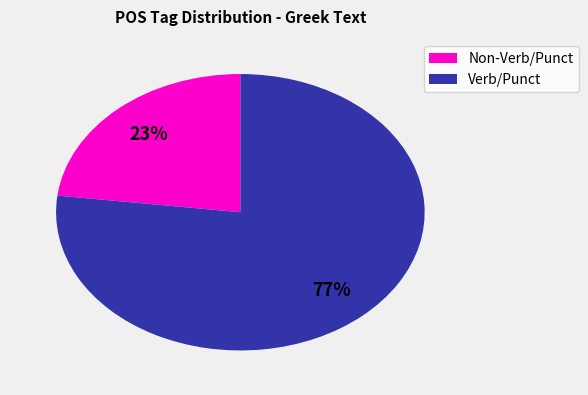

To the nearest percent, what is the difference between the largest and smallest slice percentages?

54%